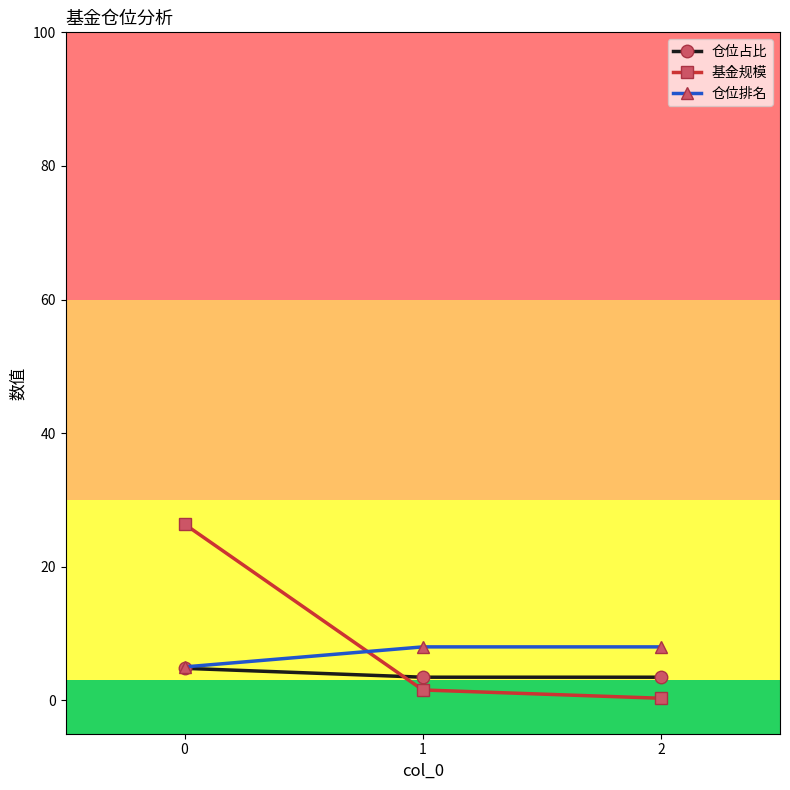

What is the maximum value shown in the chart?

26.4